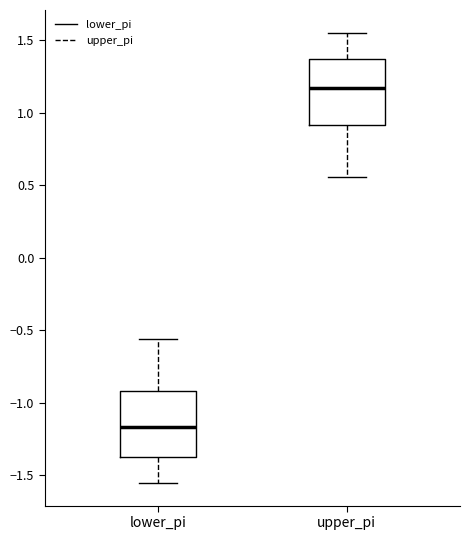

Which box's median line is the lowest?

lower_pi